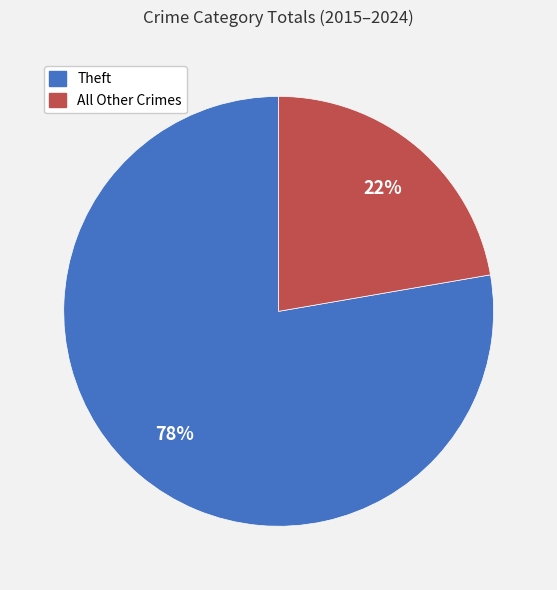

Rank the categories by value from lowest to highest.

All Other Crimes, Theft